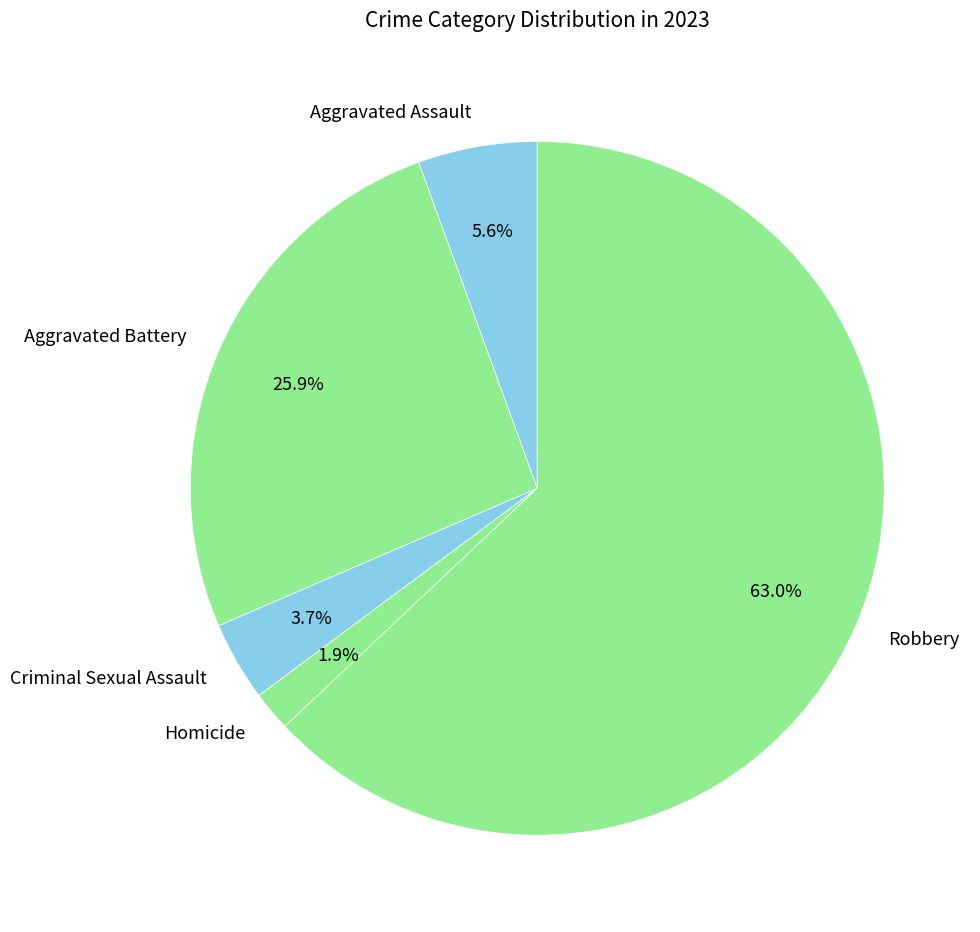

Which has a higher value, Aggravated Assault or Criminal Sexual Assault?

Aggravated Assault